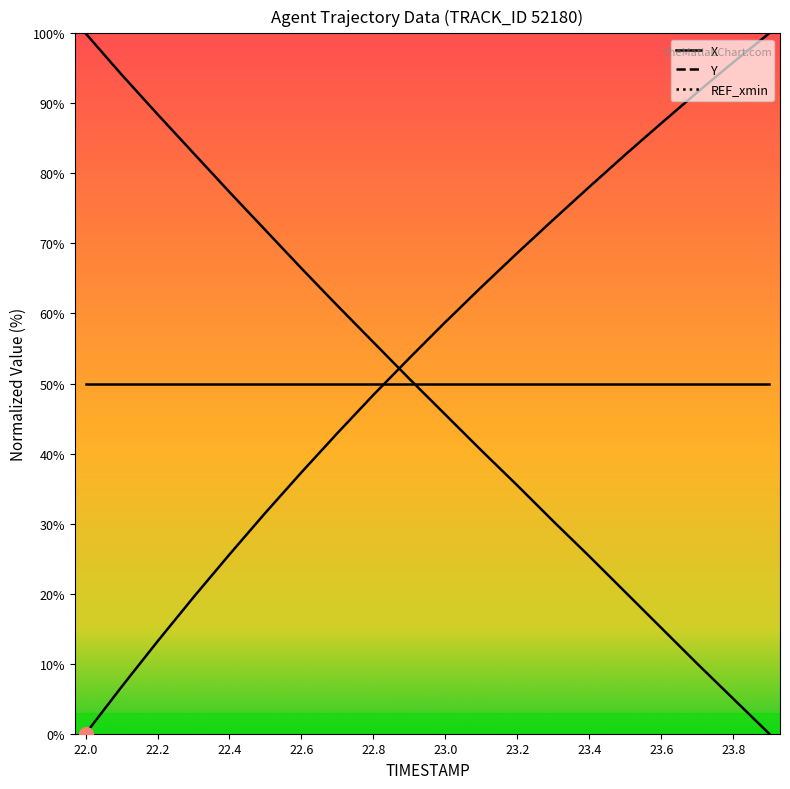

What position from the right is 23.3?

7